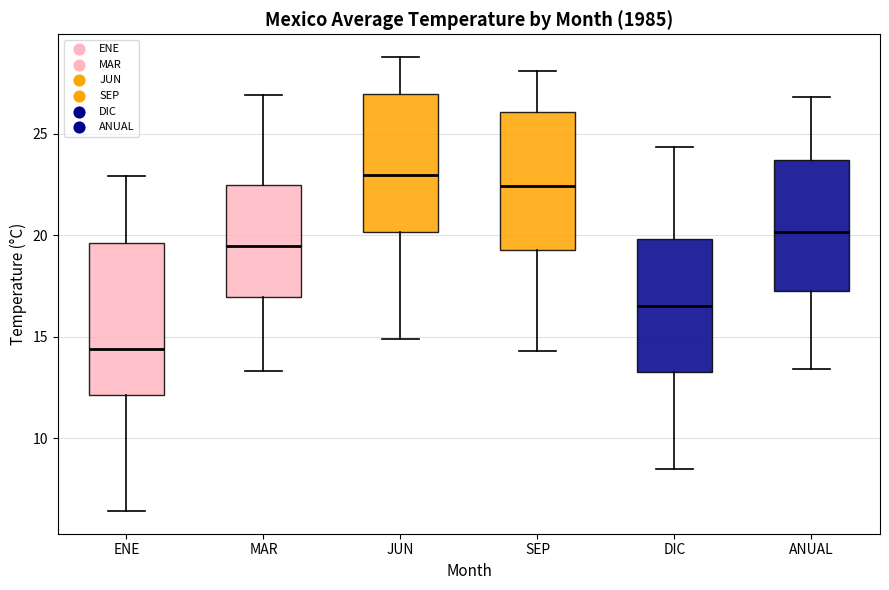

Which box has the highest median line?

JUN